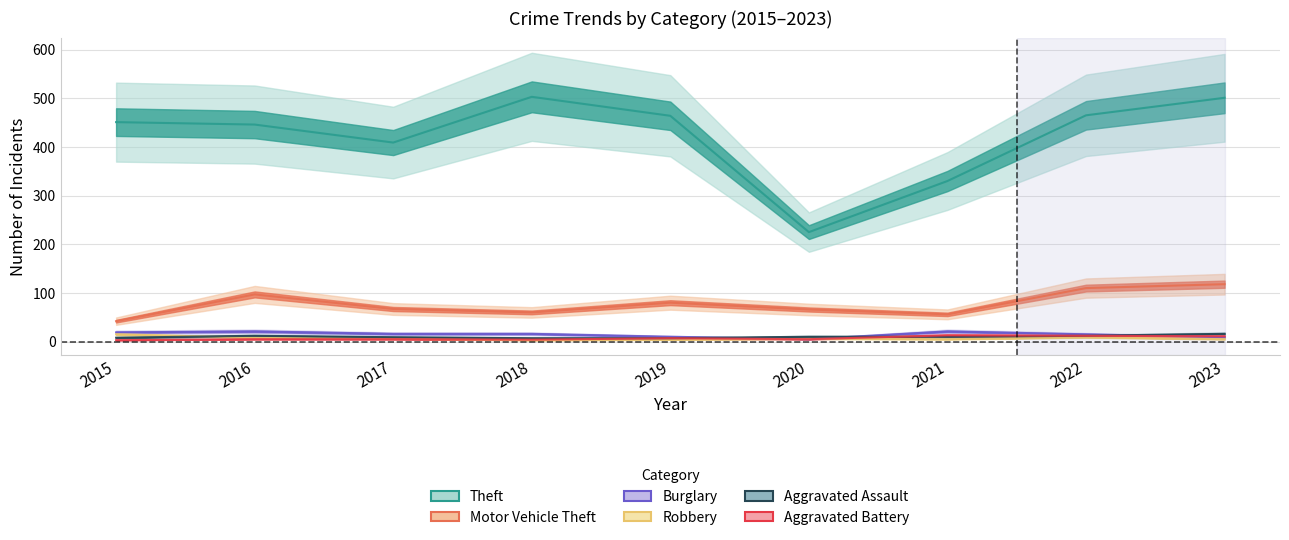

At which category does Aggravated Battery reach its first local valley?

2018